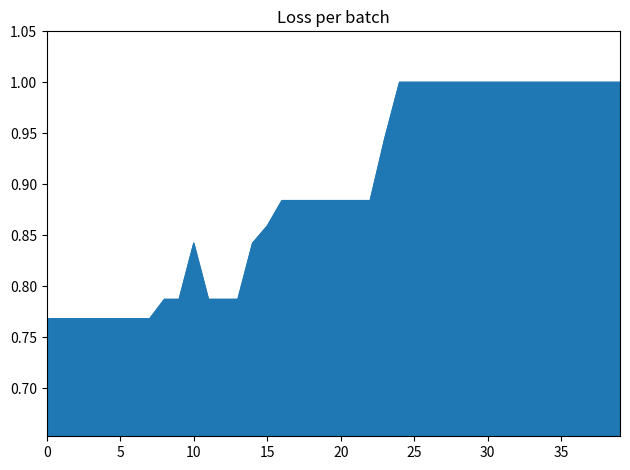

How many lines are shown in the chart?

1